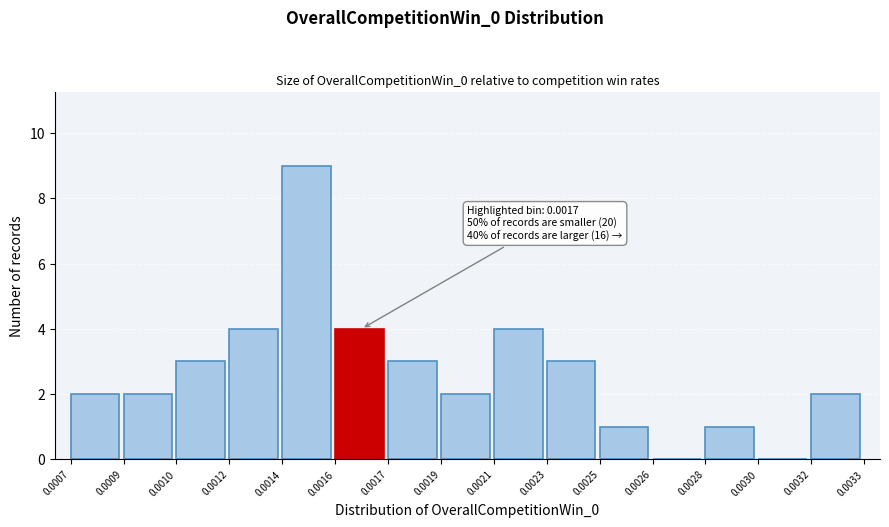

Reading left to right, list all the values displayed in this chart.

0.0007=2	0.0009=2	0.0010=3	0.0012=4	0.0014=9	0.0016=4	0.0017=3	0.0019=2	0.0021=4	0.0023=3	0.0025=1	0.0026=0	0.0028=1	0.0030=0	0.0032=2